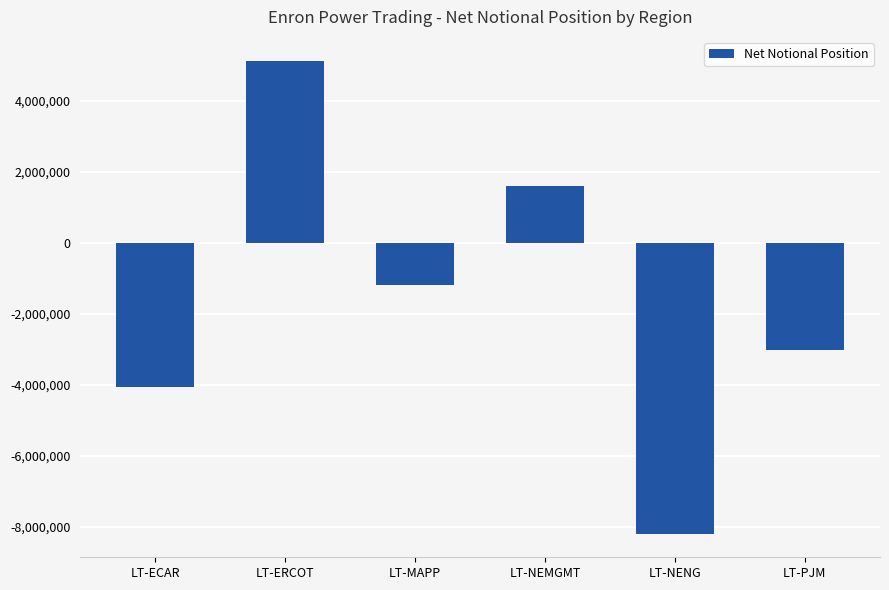

How many values are above zero?

2